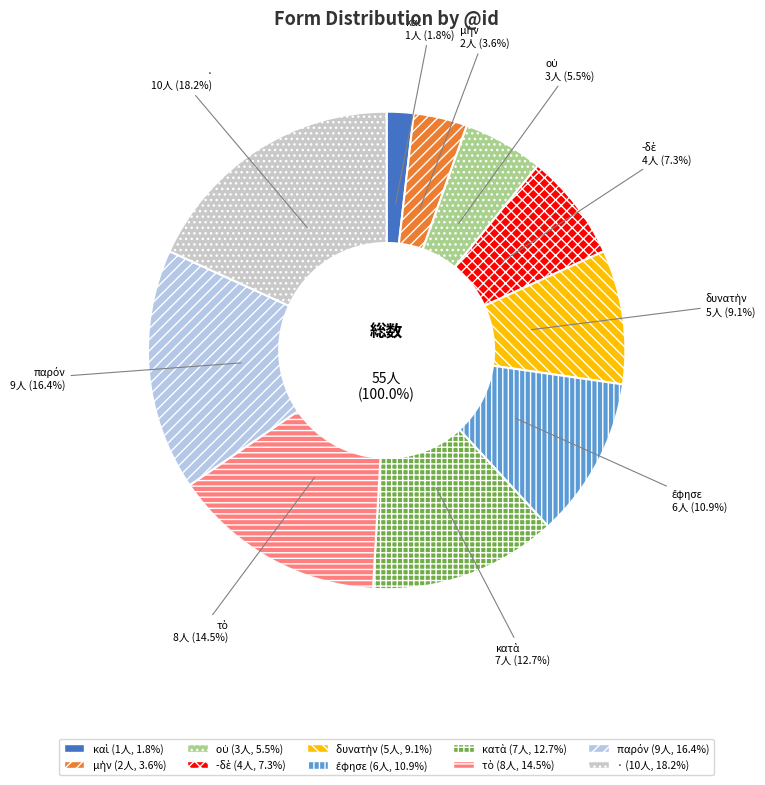

Is there any slice that represents more than half of the pie?

No